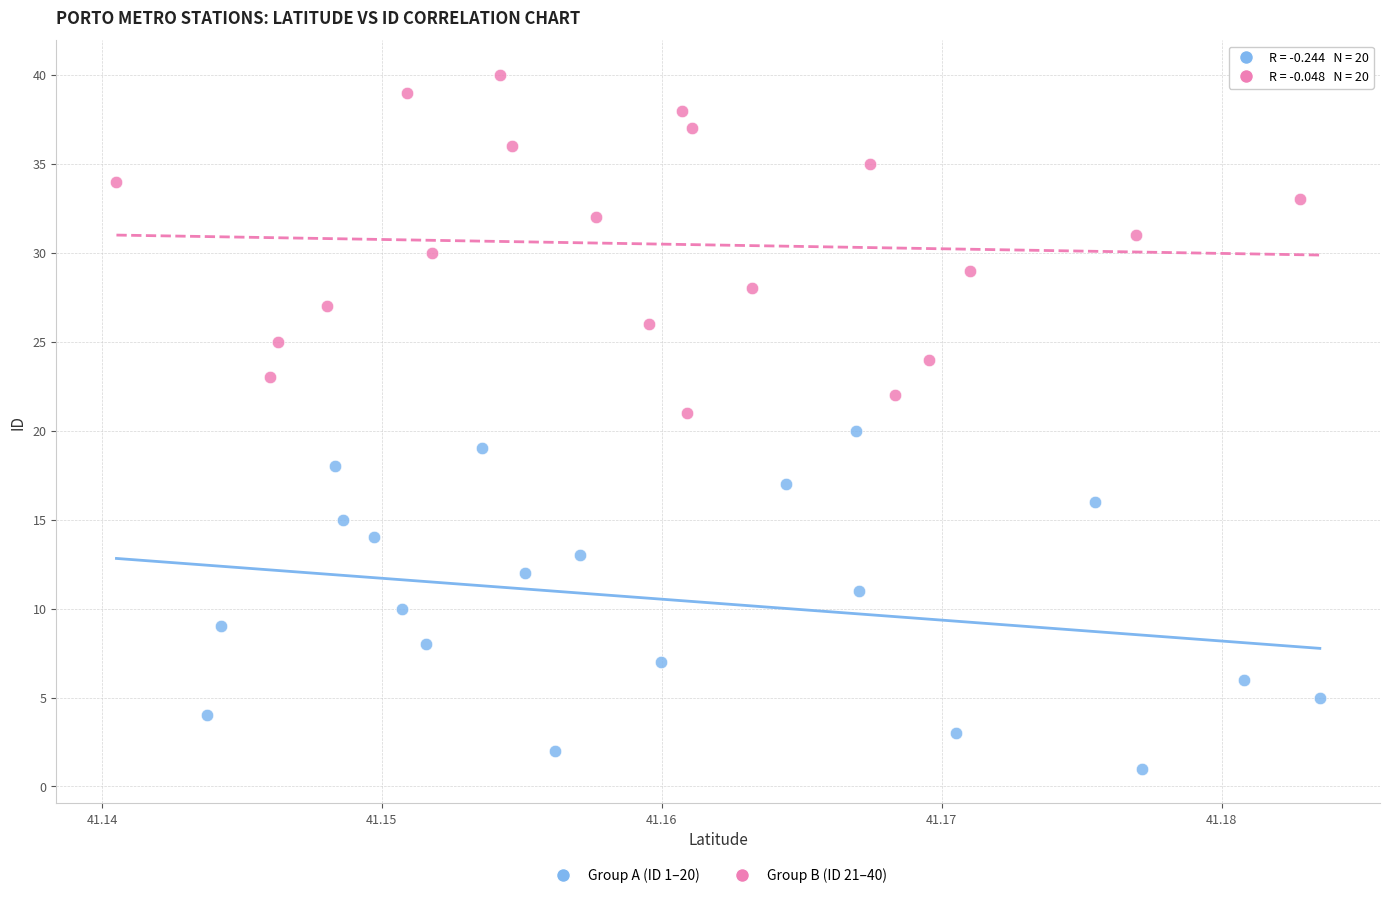

Which series reaches the minimum Y coordinate?

Group A (ID 1–20)